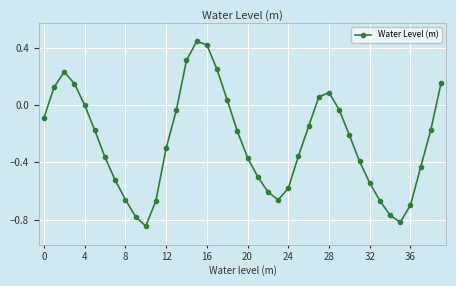

What is the difference between the second highest and second lowest values?

1.2